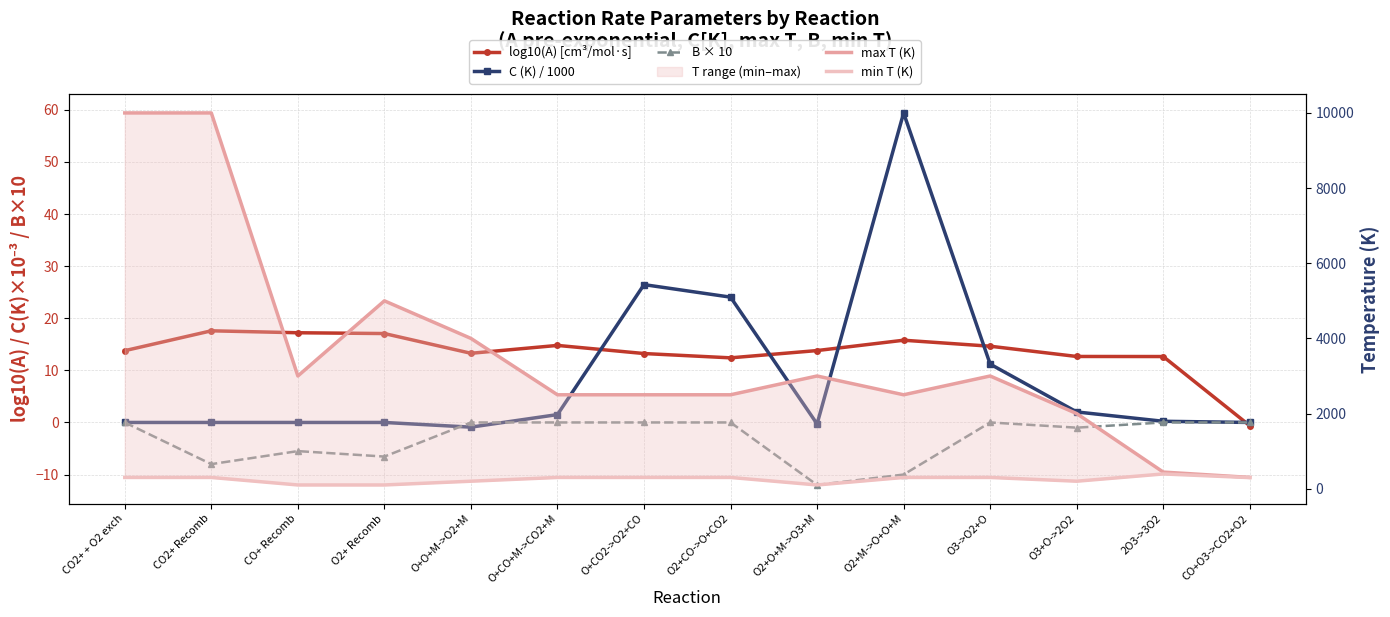

Reading right to left, transcribe all the data shown in this chart.

log10(A) [cm³/mol·s]: -0.6	12.7	12.7	14.6	15.8	13.8	12.4	13.2	14.8	13.3	17.1	17.2	17.6	13.8
C (K) / 1000: 0.0	0.2	2.0	11.2	59.4	-0.3	24.1	26.5	1.5	-0.9	0.0	0.0	0.0	0.0
B × 10: 0.0	0.0	-1.0	0.0	-10.0	-12.0	0.0	0.0	0.0	0.0	-6.6	-5.5	-8.0	0.0
max T (K): 301.0	443.0	2000.0	3000.0	2500.0	3000.0	2500.0	2500.0	2500.0	4000.0	5000.0	3000.0	10000.0	10000.0
min T (K): 296.0	393.0	200.0	300.0	300.0	100.0	300.0	300.0	300.0	200.0	100.0	100.0	300.0	300.0